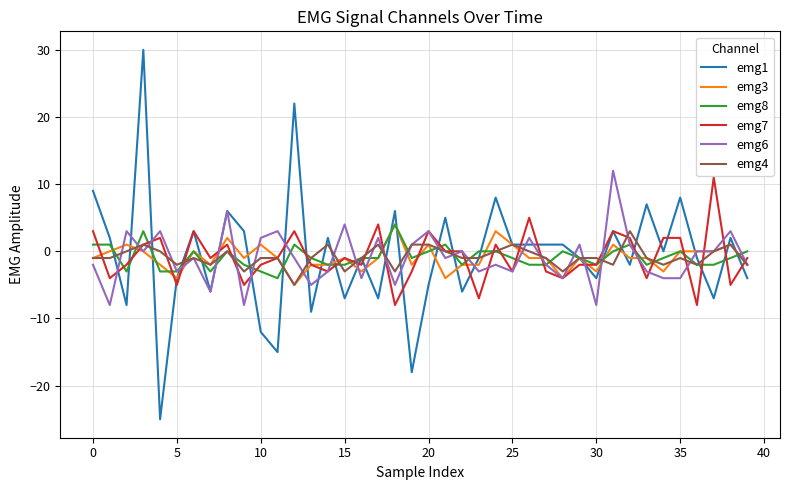

Count the number of categories in the chart.

40